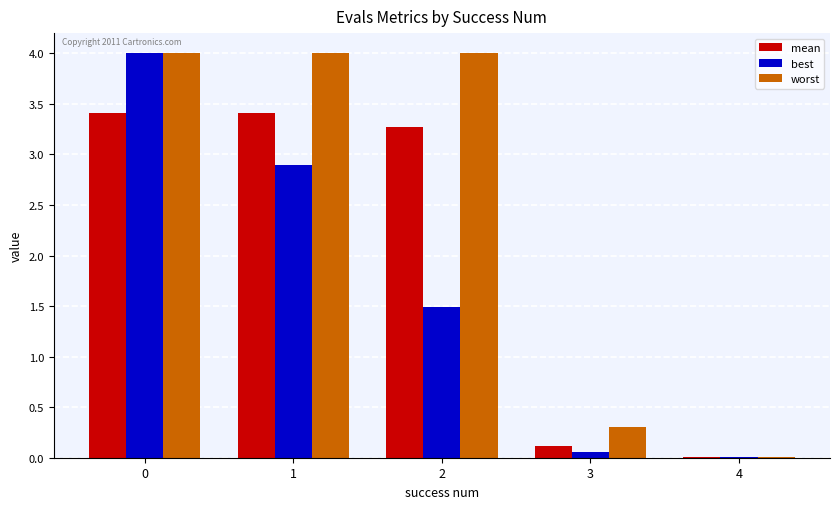

Between 0 and 4, which series saw the biggest shift?

best